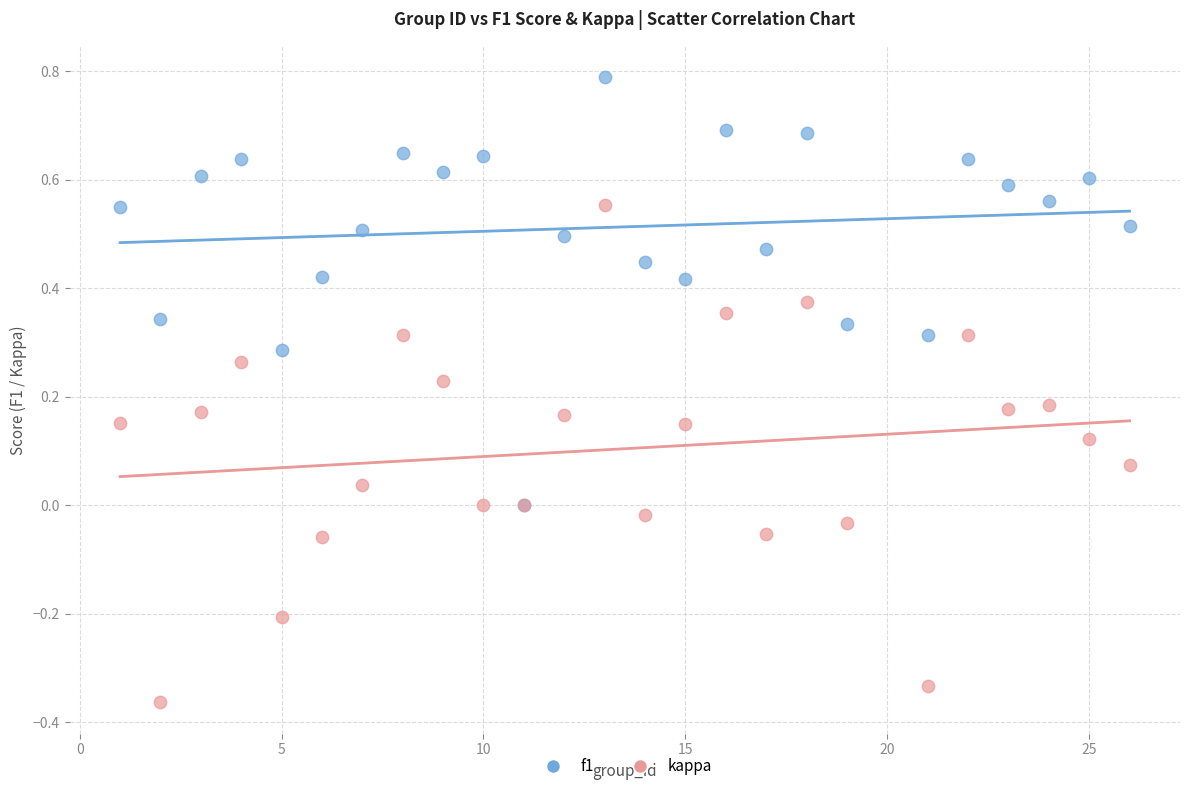

What are all the series names shown in the legend?

f1, kappa